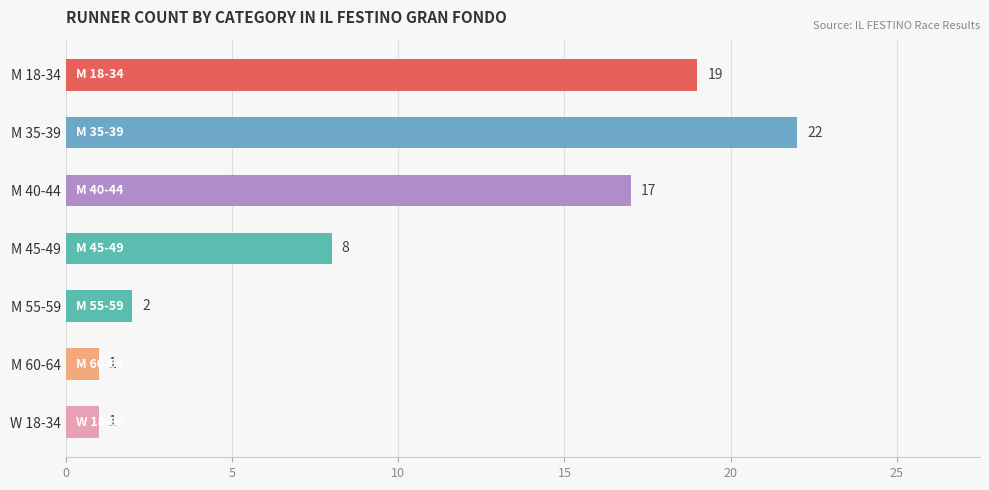

What is the sum of the values at M 60-64 and M 40-44?

18